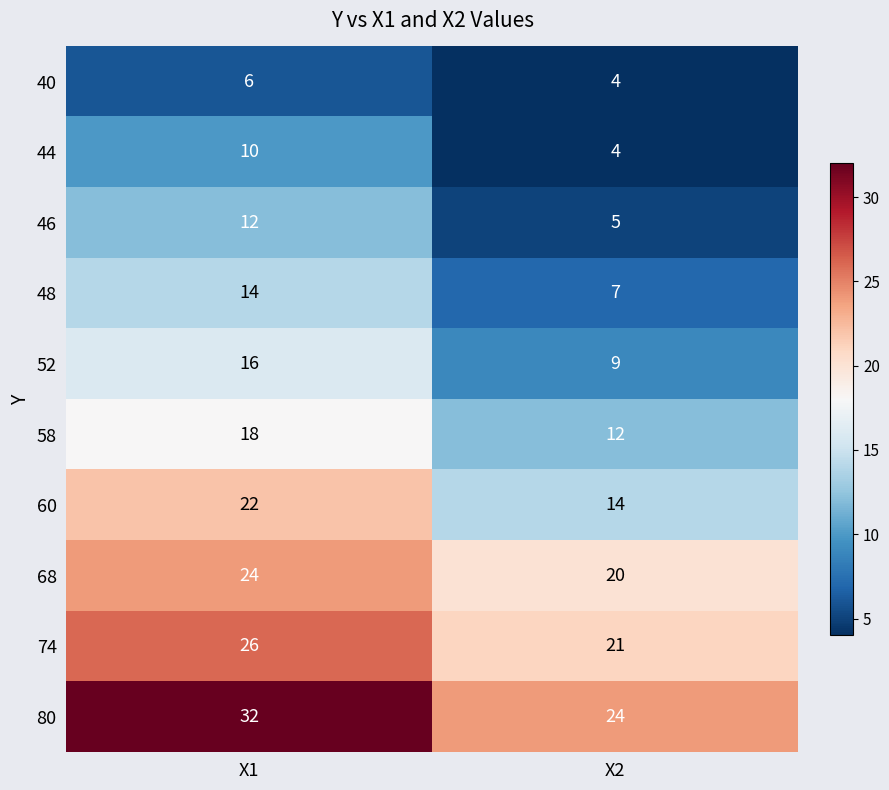

What is the spread (max minus min) of values at X1?

26